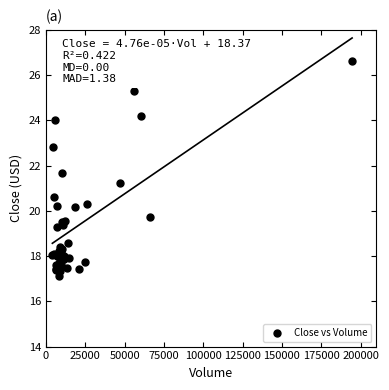

What Y value in the scatter plot is closest to 21?

21.2